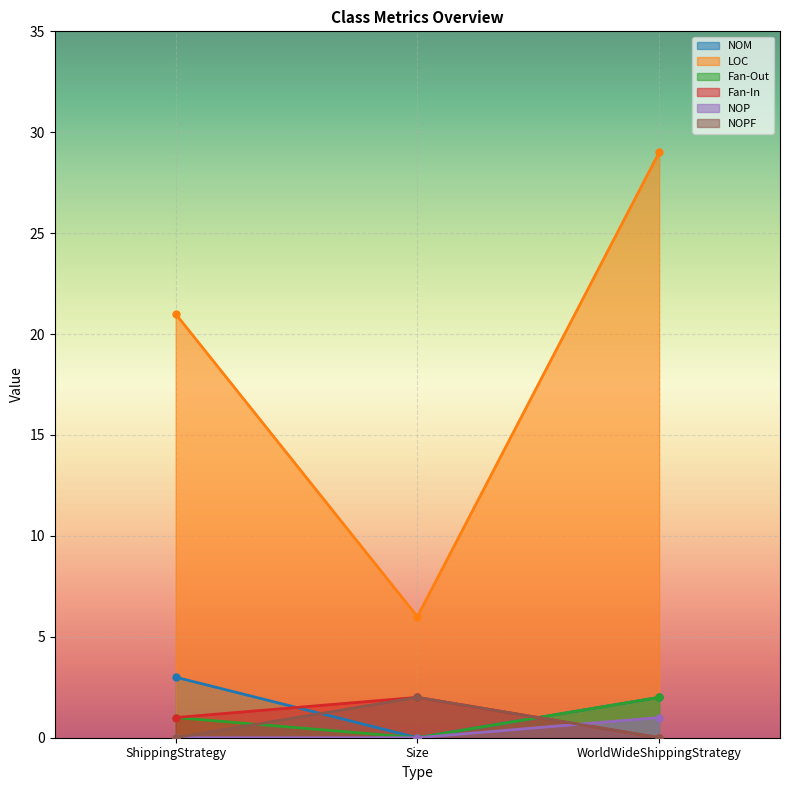

The Fan-In series shows 0 at ShippingStrategy. True or false?

False